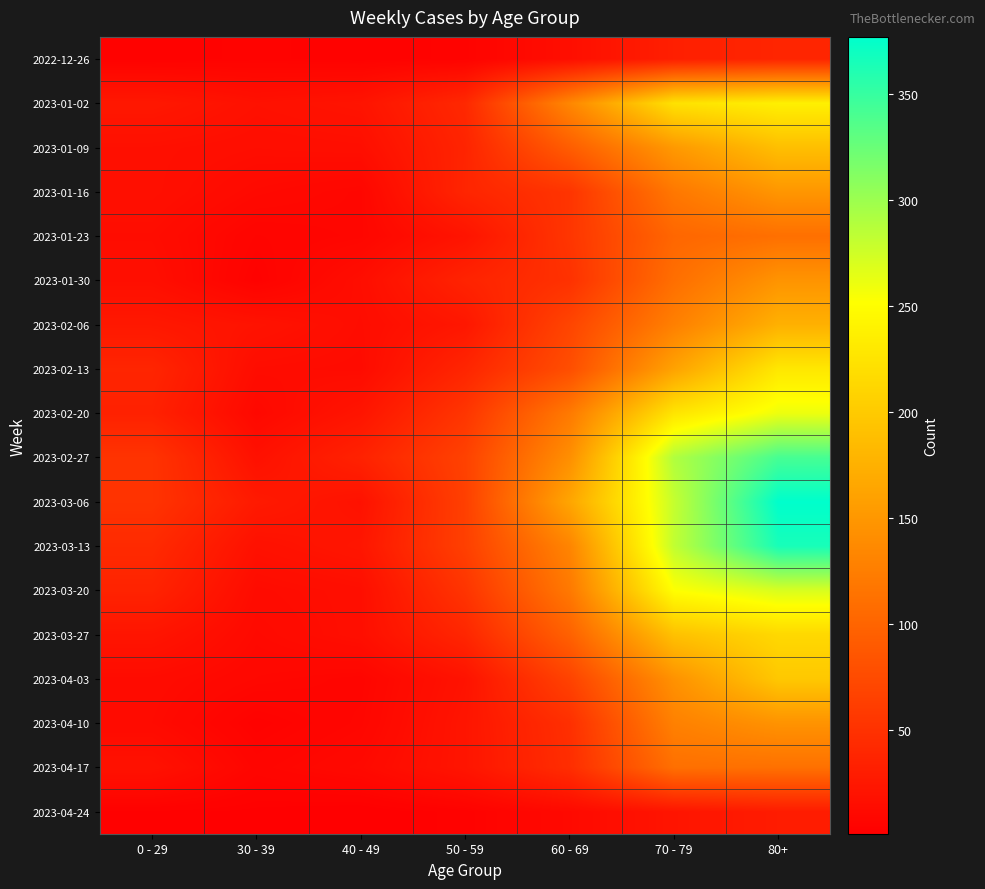

List the series in order of their peak value, highest first.

2023-03-06, 2023-03-13, 2023-02-27, 2023-03-20, 2023-02-20, 2023-01-02, 2023-02-13, 2023-03-27, 2023-04-03, 2023-01-09, 2023-02-06, 2023-01-16, 2023-01-30, 2023-04-10, 2023-04-17, 2023-01-23, 2022-12-26, 2023-04-24